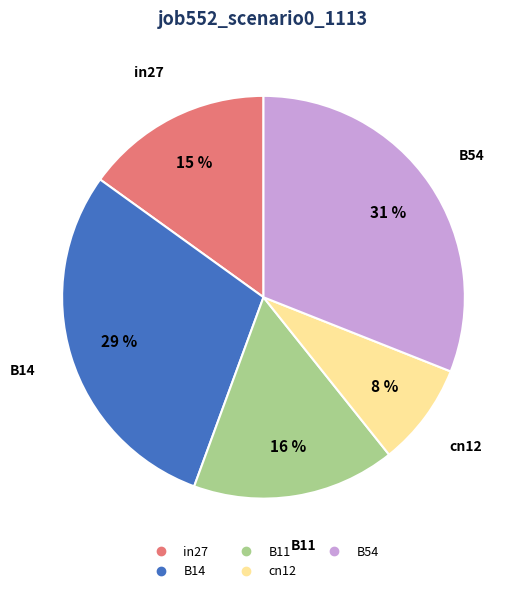

Is B11 the majority of the pie?

No